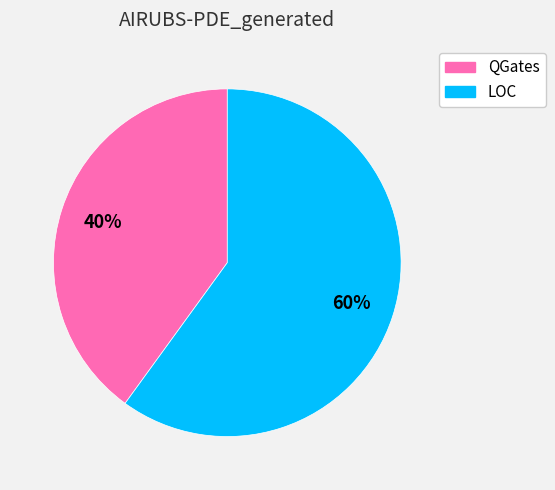

To the nearest percent, what is the combined percentage of LOC and QGates?

100%